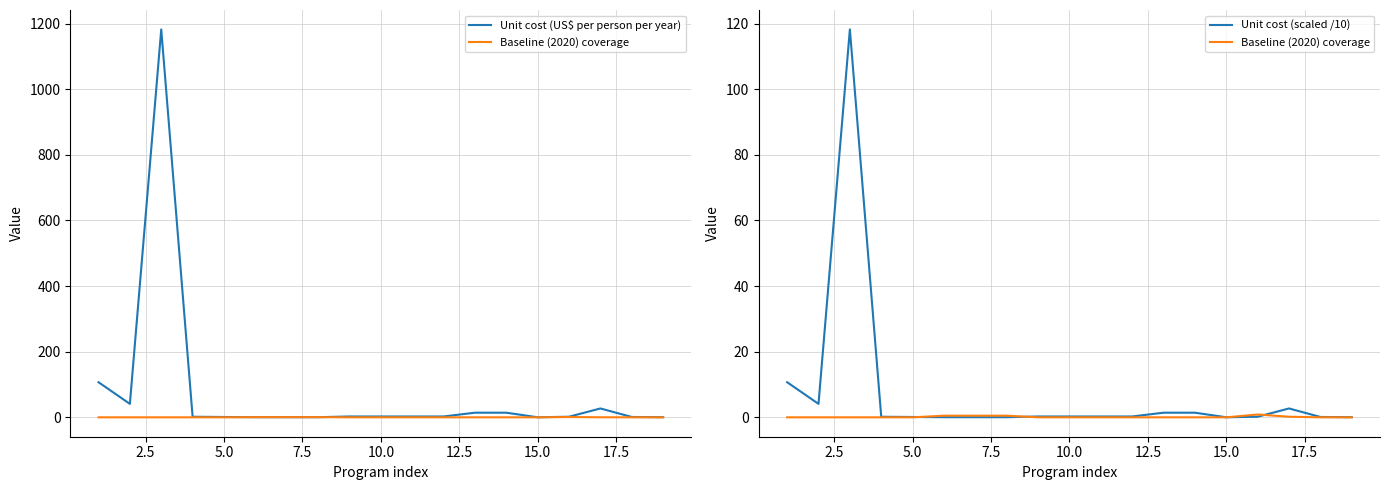

How many values in the Baseline (2020) coverage series exceed 0?

5